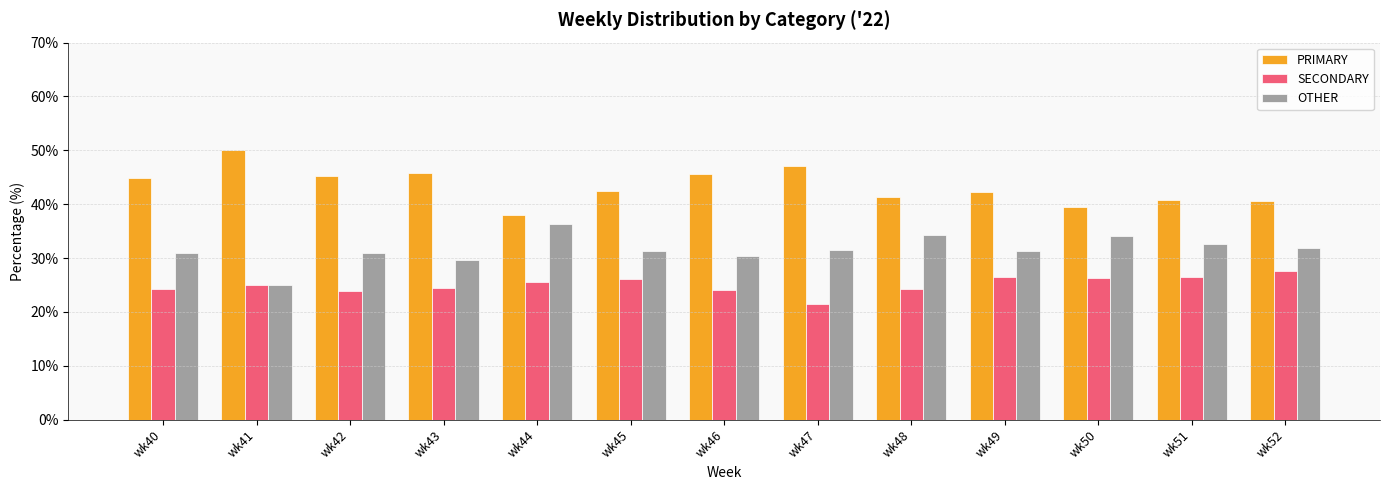

How many data points does each series have?

13